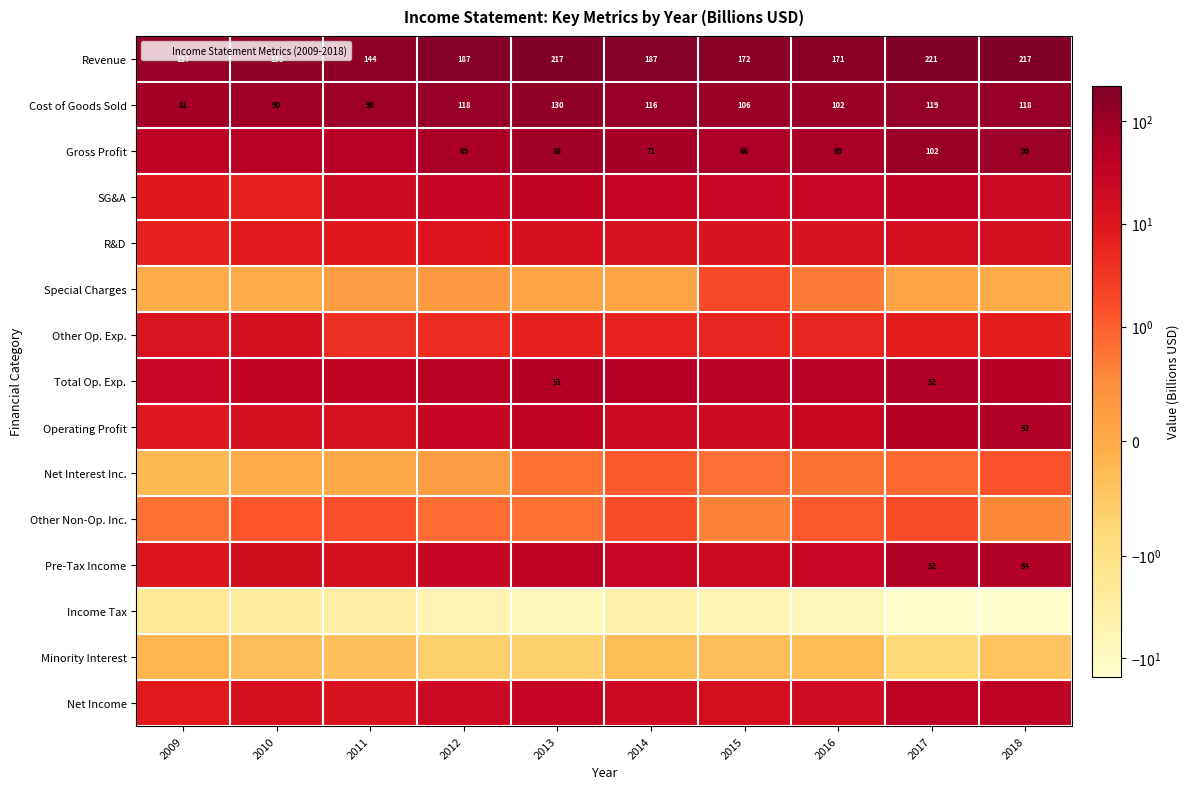

Which series has the largest range (max minus min)?

Revenue